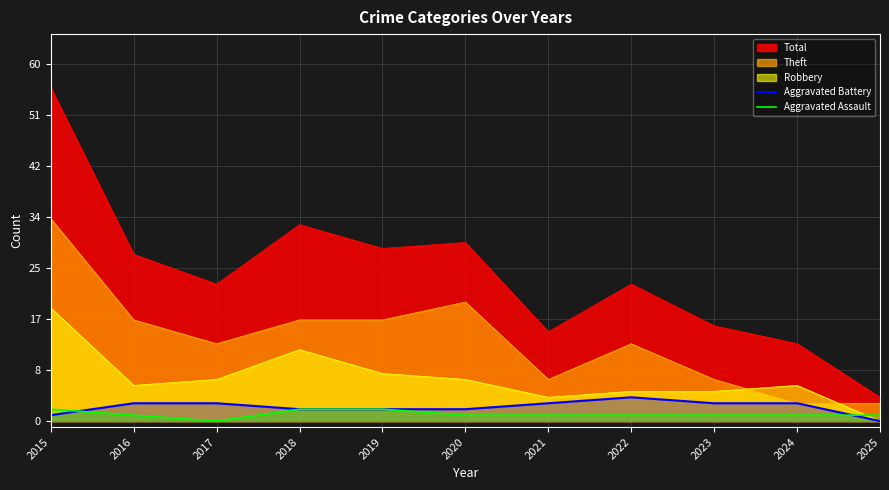

Rank the categories by Aggravated Assault value from lowest to highest.

2017, 2016, 2020, 2021, 2022, 2023, 2024, 2025, 2015, 2018, 2019